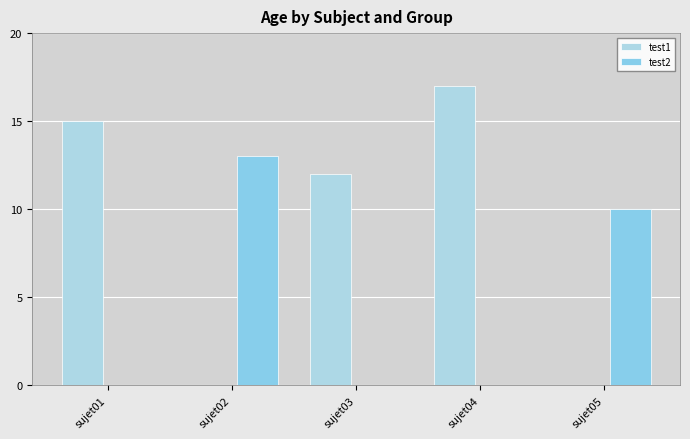

Where is test1 nearest to the value 14?

sujet01